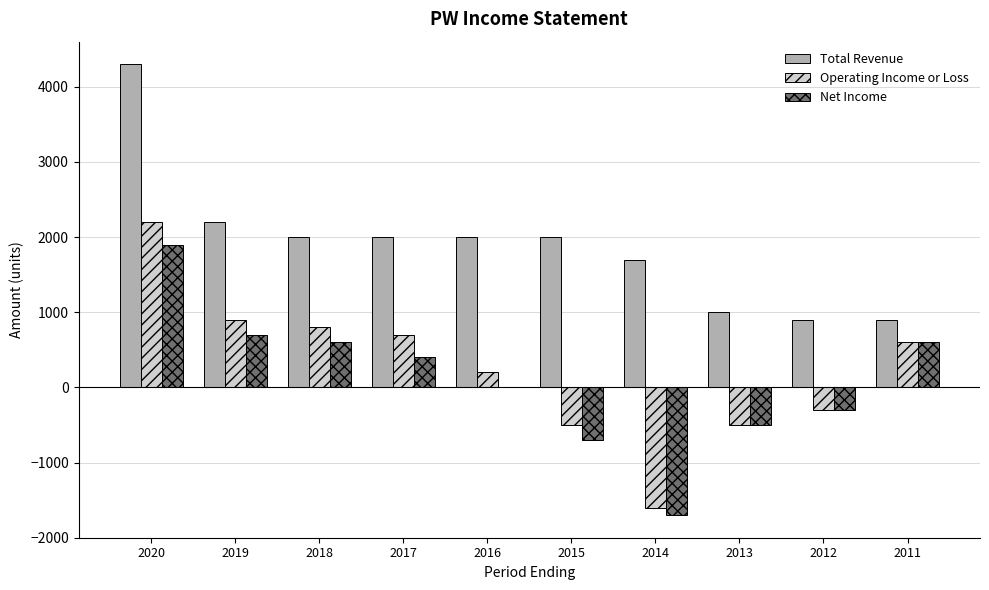

Is it true that Operating Income or Loss equals -1600 at 2014?

True